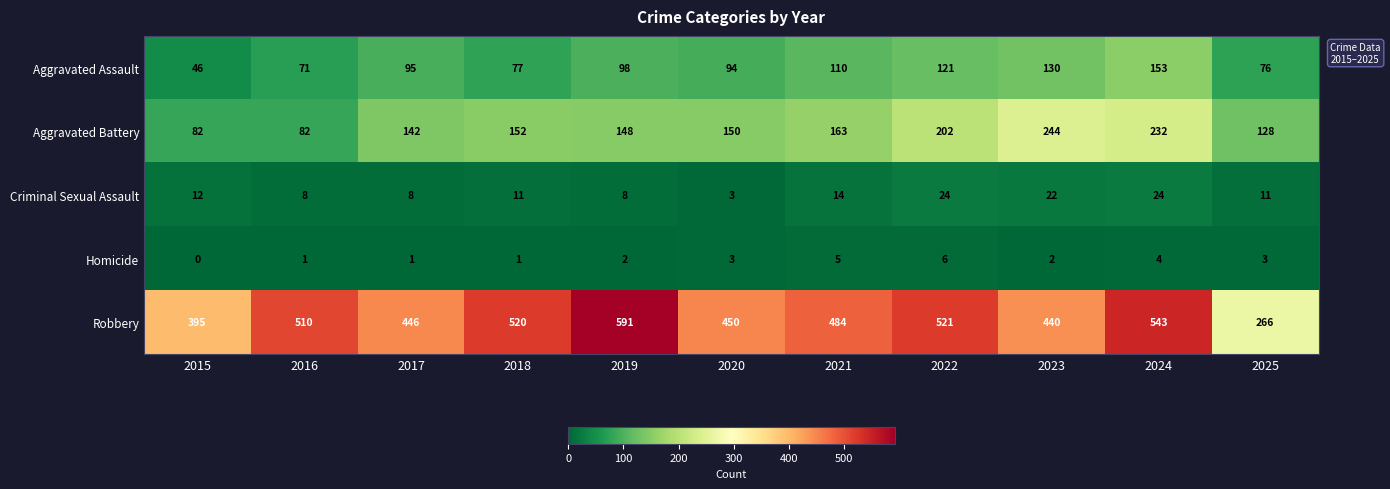

Which series has the widest spread of values?

Robbery